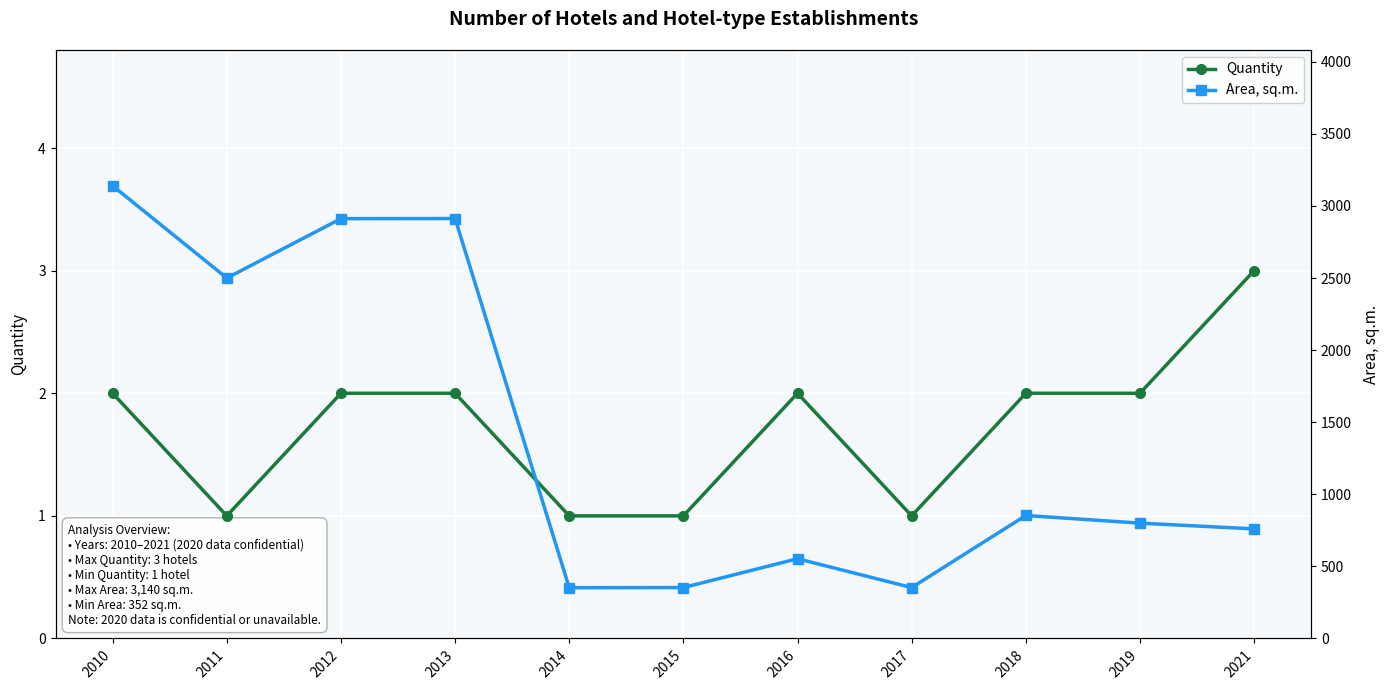

Rank the series at 2014 from lowest to highest value.

Quantity, Area, sq.m.